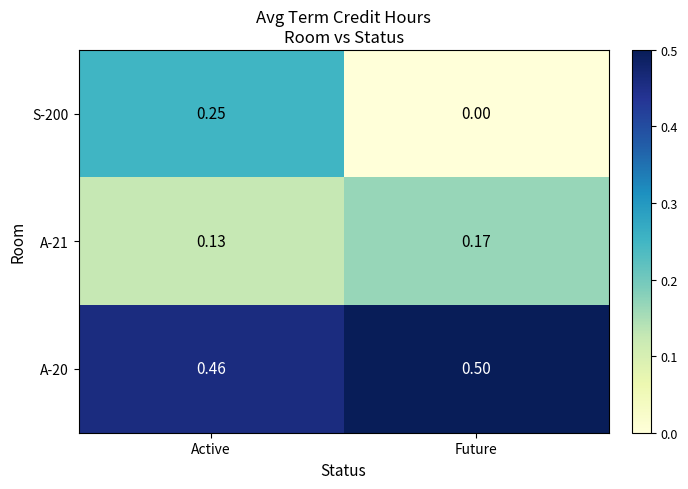

What is the greatest value displayed?

0.5